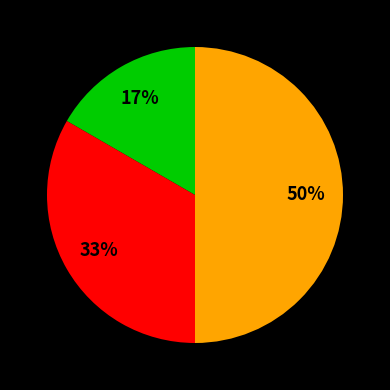

How many segments does this pie chart have?

3